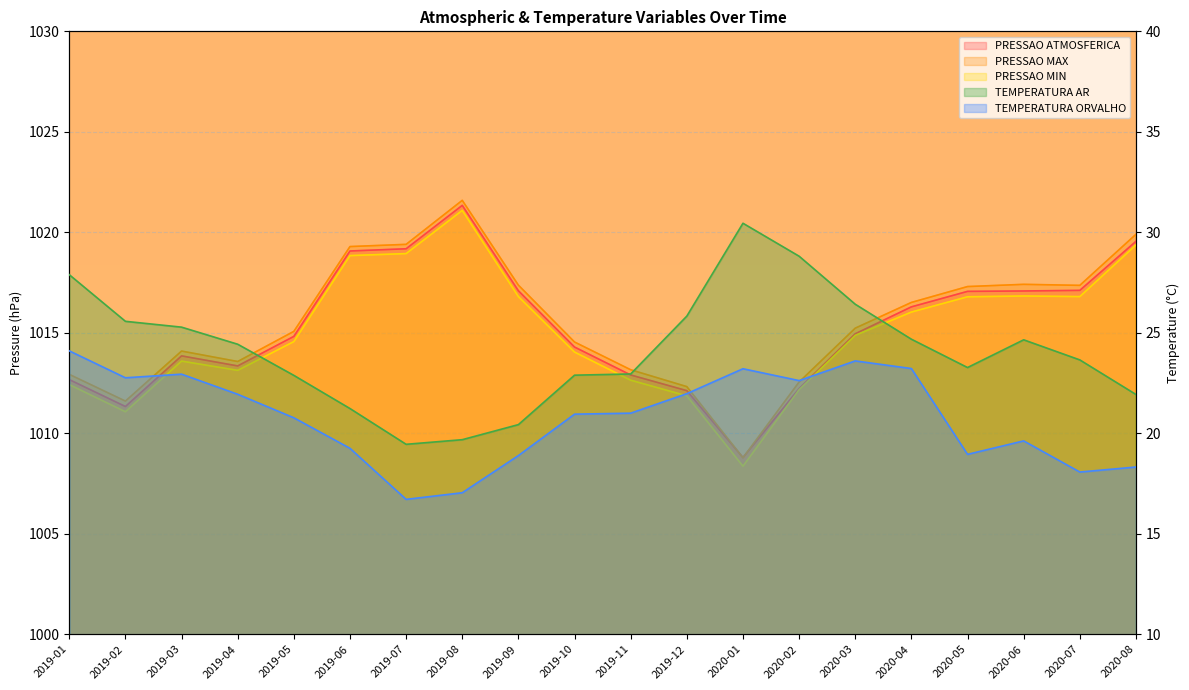

Reading right to left, extract all data points from this chart.

PRESSAO ATMOSFERICA: 1019.5	1017.1	1017.1	1017.1	1016.3	1015.0	1012.2	1008.8	1012.1	1012.9	1014.3	1017.1	1021.3	1019.2	1019.1	1014.8	1013.4	1013.9	1011.3	1012.7
PRESSAO MAX: 1019.9	1017.4	1017.4	1017.3	1016.5	1015.2	1012.5	1008.8	1012.3	1013.2	1014.5	1017.4	1021.6	1019.4	1019.3	1015.1	1013.6	1014.1	1011.6	1012.9
PRESSAO MIN: 1019.4	1016.8	1016.8	1016.8	1016.0	1014.9	1012.2	1008.4	1011.9	1012.6	1014.0	1016.8	1021.1	1018.9	1018.8	1014.6	1013.1	1013.6	1011.1	1012.4
TEMPERATURA AR: 21.9	23.6	24.6	23.3	24.7	26.4	28.8	30.4	25.8	22.9	22.9	20.4	19.7	19.4	21.2	22.9	24.4	25.3	25.6	27.9
TEMPERATURA ORVALHO: 18.3	18.1	19.6	18.9	23.2	23.6	22.6	23.2	22.0	21.0	20.9	18.9	17.0	16.7	19.2	20.8	21.9	22.9	22.8	24.1